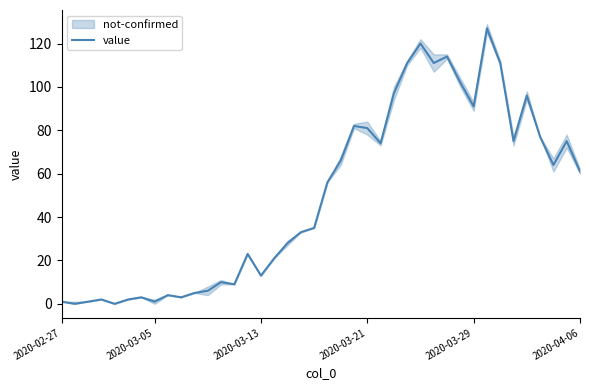

What is the highest value of the value series?

127